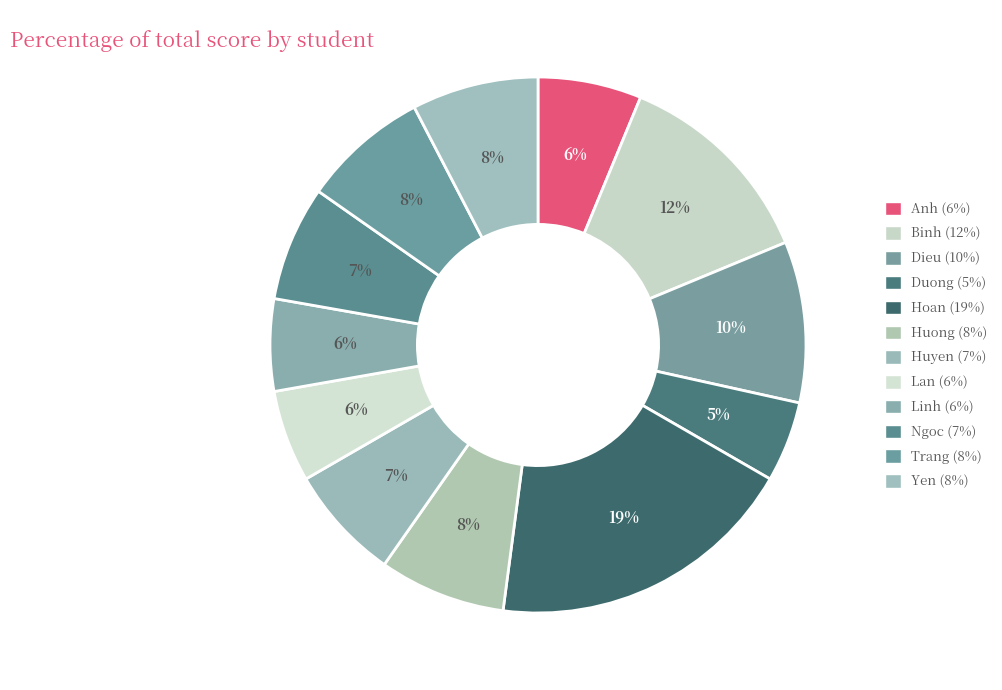

To the nearest percent, what is the average slice percentage?

8%